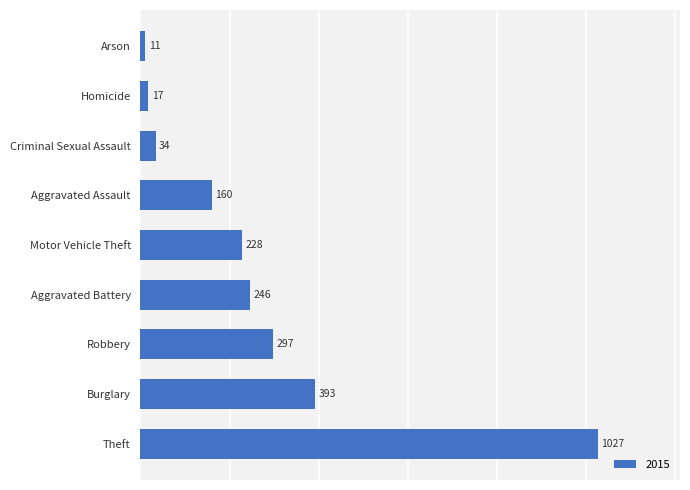

What is the change in value from Aggravated Battery to Homicide?

-229